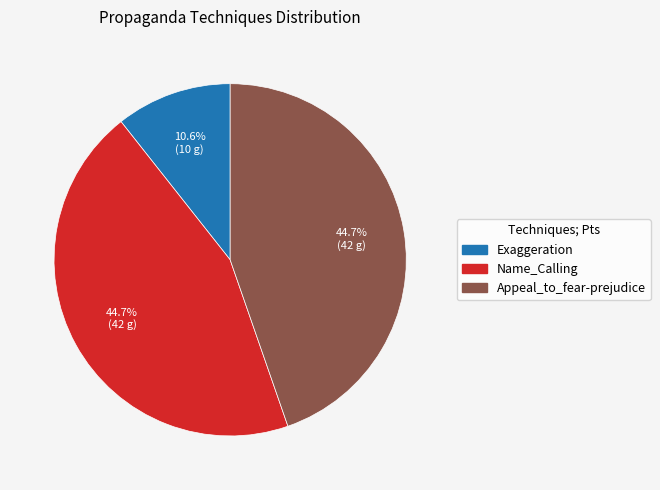

What percentage is the Appeal_to_fear-prejudice slice, to the nearest percent?

45%